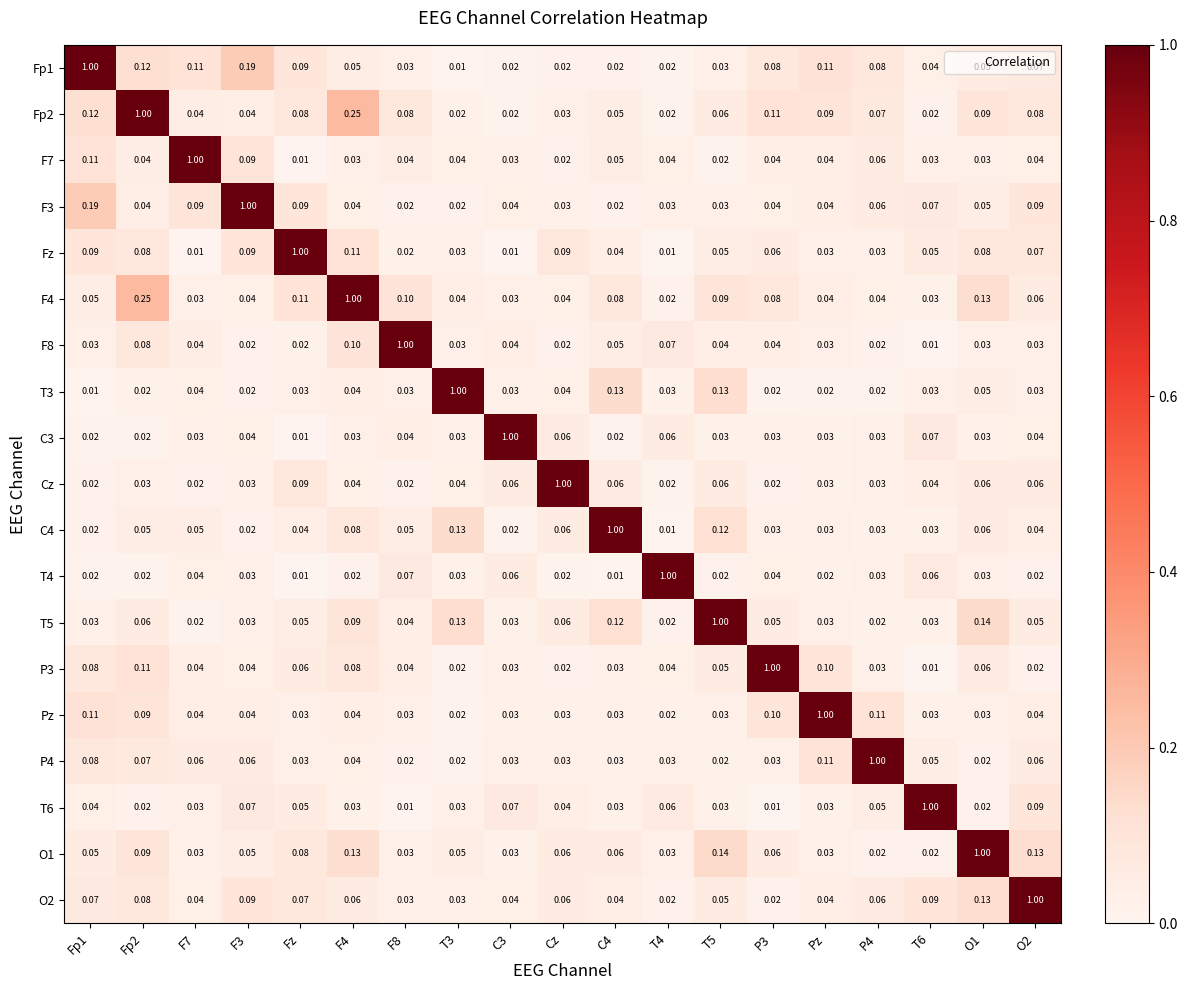

Is the value of F7 at F8 greater than the value of C4 at T6?

Yes